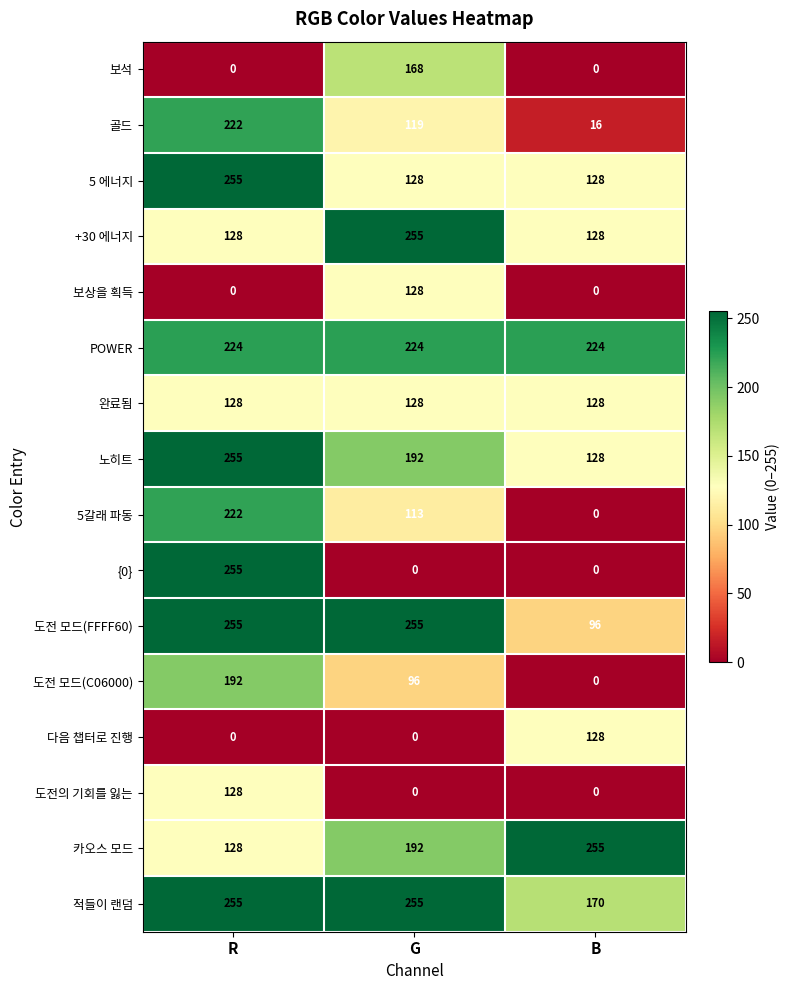

What is the difference between the maximum and minimum values in the 골드 series?

206